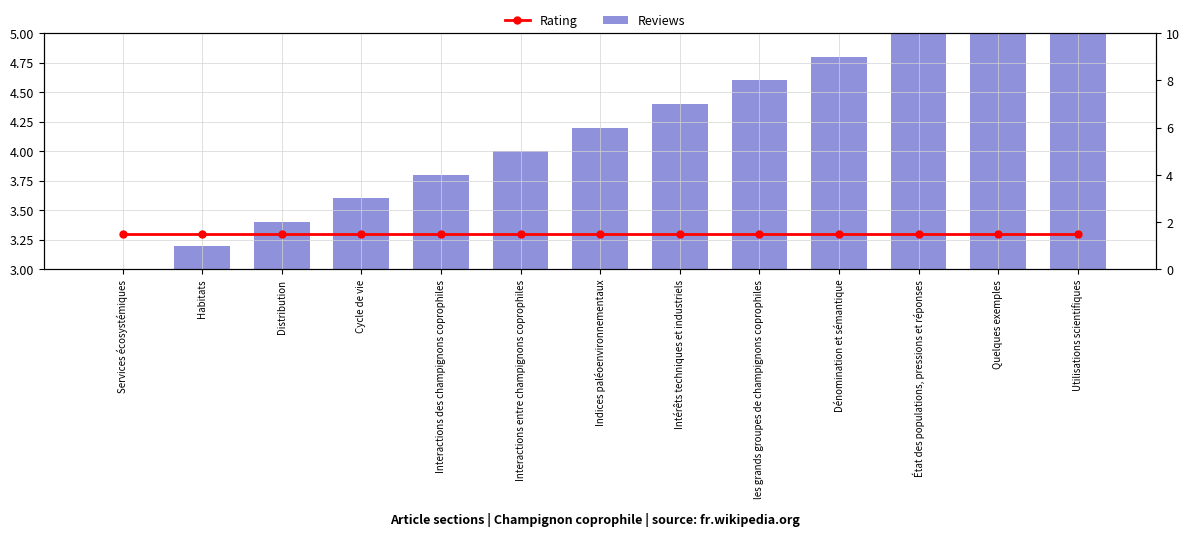

What is the label of the 11th bar from the right?

Distribution